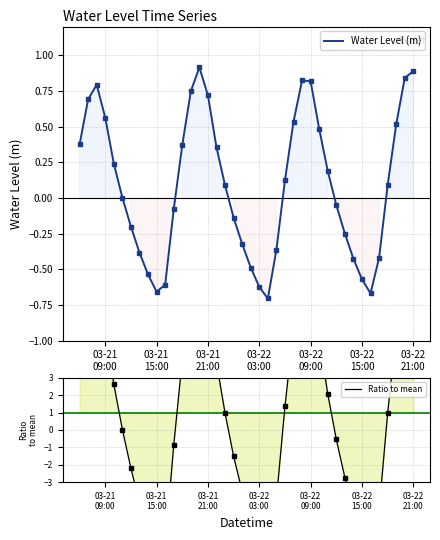

Reading left to right, extract all data points from this chart.

Water Level (m): 0.4	0.7	0.8	0.6	0.2	0.0	-0.2	-0.4	-0.5	-0.7	-0.6	-0.1	0.4	0.7	0.9	0.7	0.4	0.1	-0.1	-0.3	-0.5	-0.6	-0.7	-0.4	0.1	0.5	0.8	0.8	0.5	0.2	-0.0	-0.2	-0.4	-0.6	-0.7	-0.4	0.1	0.5	0.8	0.9
Ratio to mean: 4.1	7.5	8.7	6.1	2.6	0.0	-2.2	-4.2	-5.9	-7.2	-6.6	-0.9	4.0	8.2	10.0	7.8	3.9	1.0	-1.5	-3.5	-5.3	-6.8	-7.7	-4.0	1.4	5.8	9.0	8.9	5.3	2.1	-0.5	-2.7	-4.6	-6.2	-7.3	-4.6	1.0	5.6	9.2	9.7